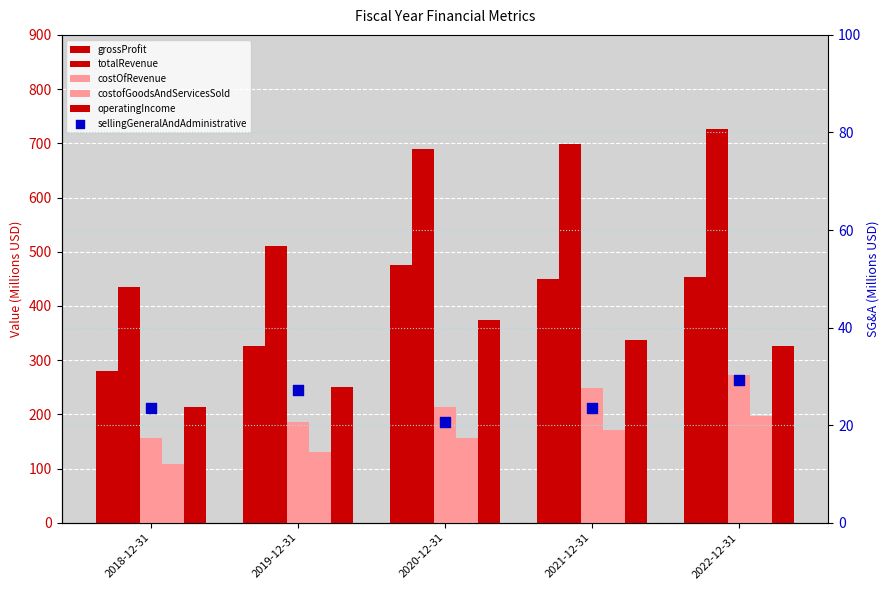

Which series reaches the minimum Y coordinate?

sellingGeneralAndAdministrative